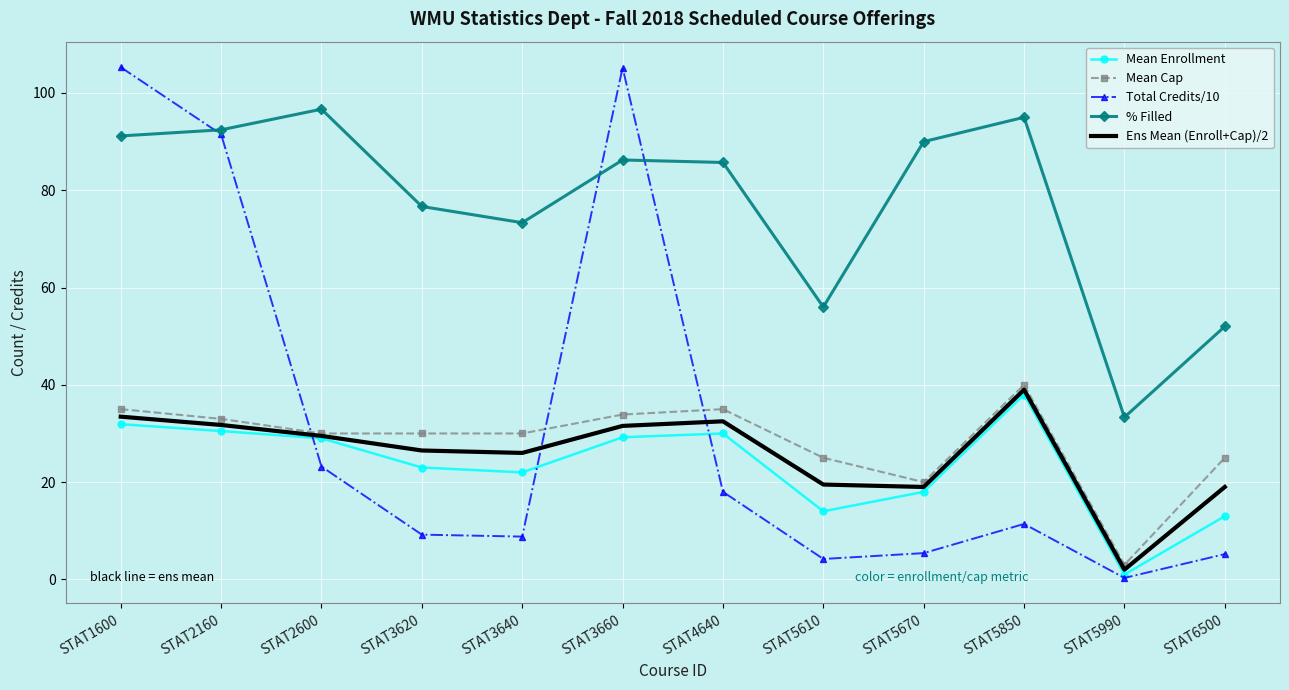

True or false: Mean Enrollment has a value of 17.5 at STAT5850.

False